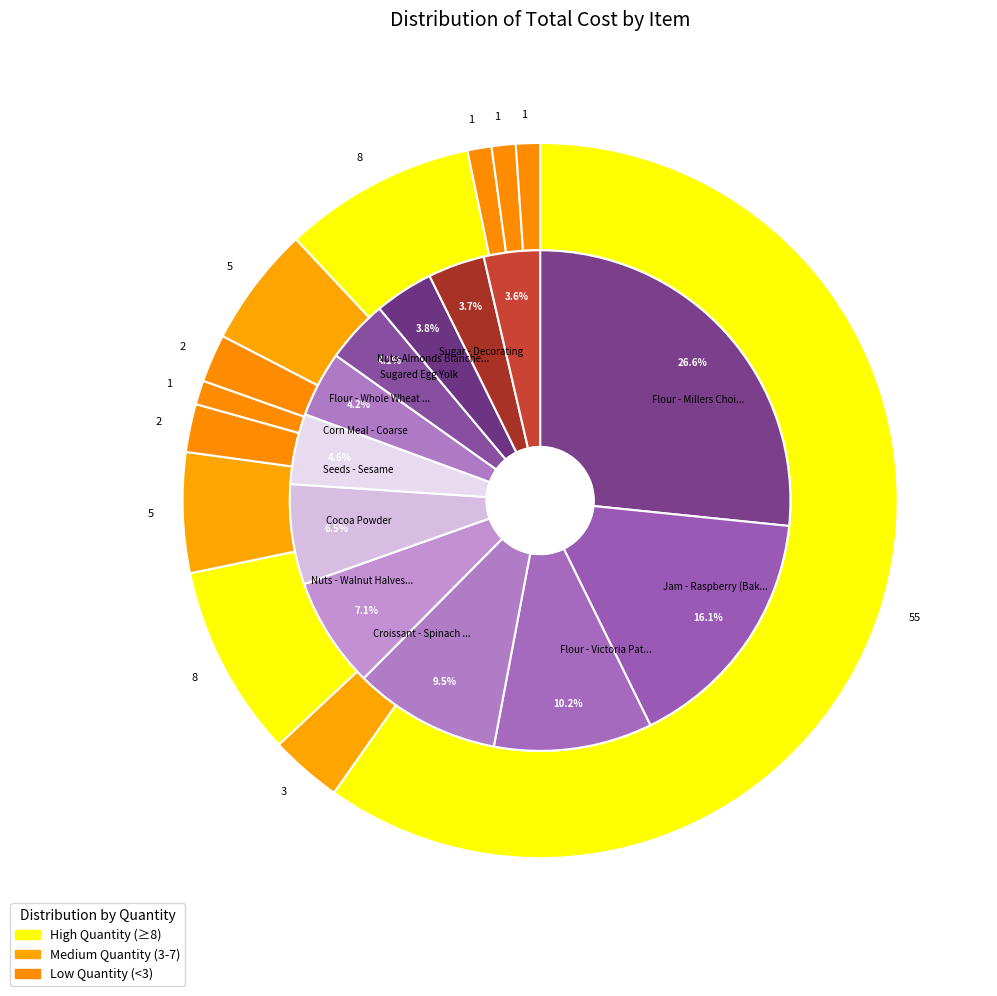

Which slice is the largest?

Flour - Millers Choice